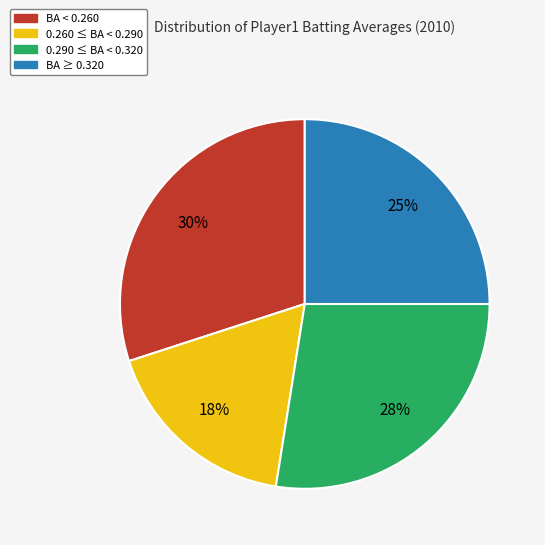

Does any single category account for the majority?

No